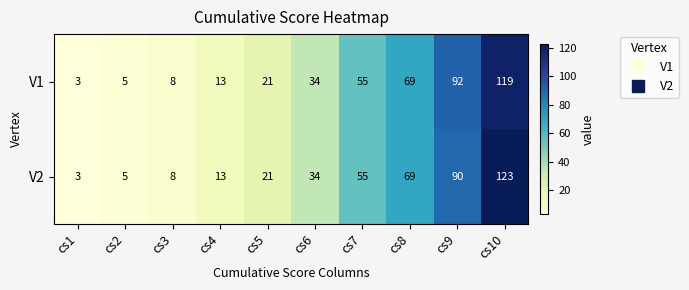

How many categories are shown in the chart?

10